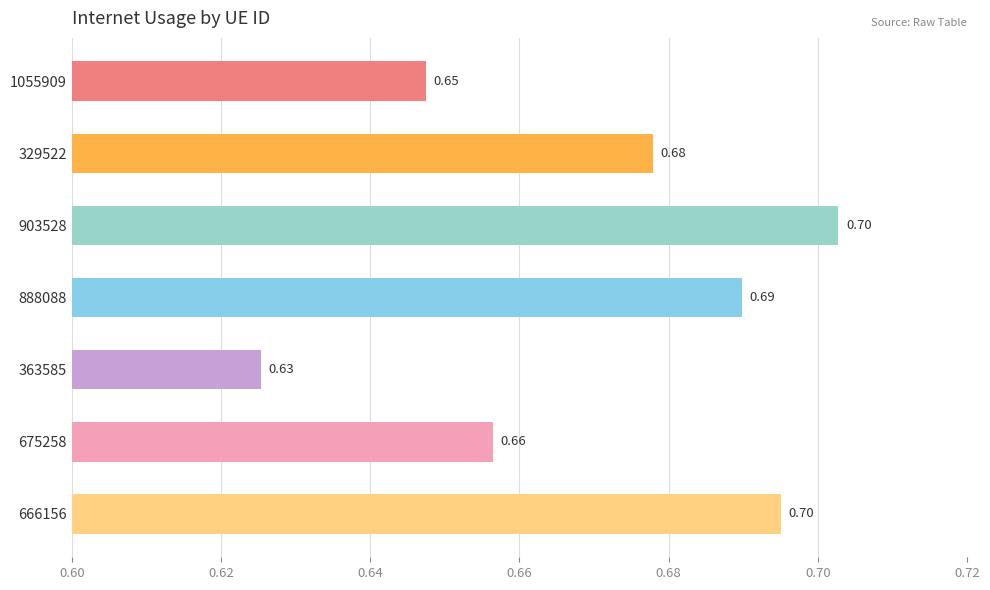

What is the sum of the values at 363585 and 329522?

1.3